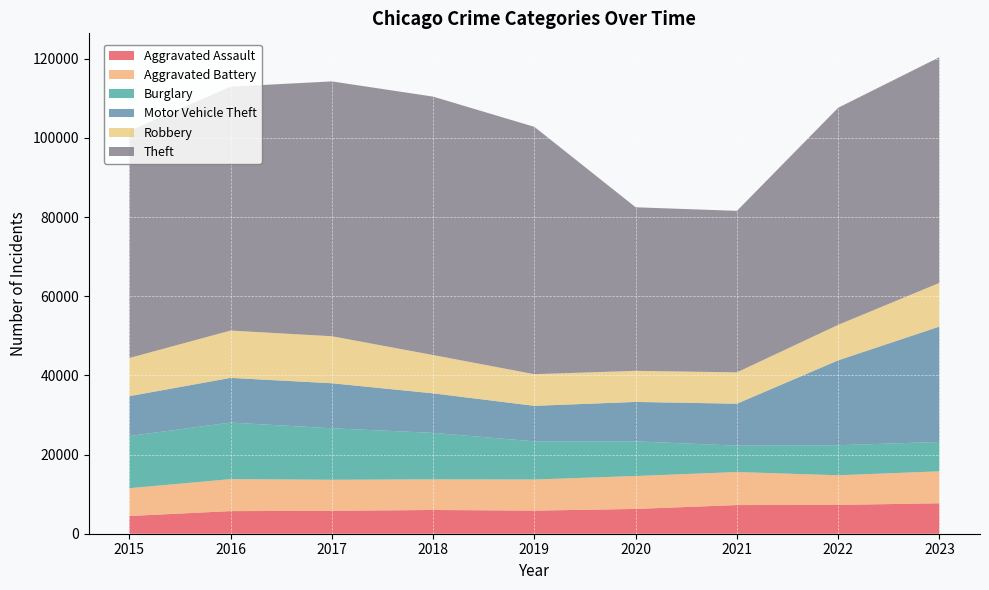

Reading left to right, list all the values displayed in this chart.

Aggravated Assault: 4480	5712	5793	6001	5841	6263	7242	7281	7695
Aggravated Battery: 7019	8086	7845	7735	7857	8319	8347	7489	8073
Burglary: 13184	14289	13001	11747	9638	8758	6662	7593	7420
Motor Vehicle Theft: 10068	11286	11380	9985	8977	9959	10603	21452	29155
Robbery: 9638	11960	11880	9681	7995	7855	7918	8965	11044
Theft: 57350	61622	64386	65288	62492	41327	40806	54855	57021